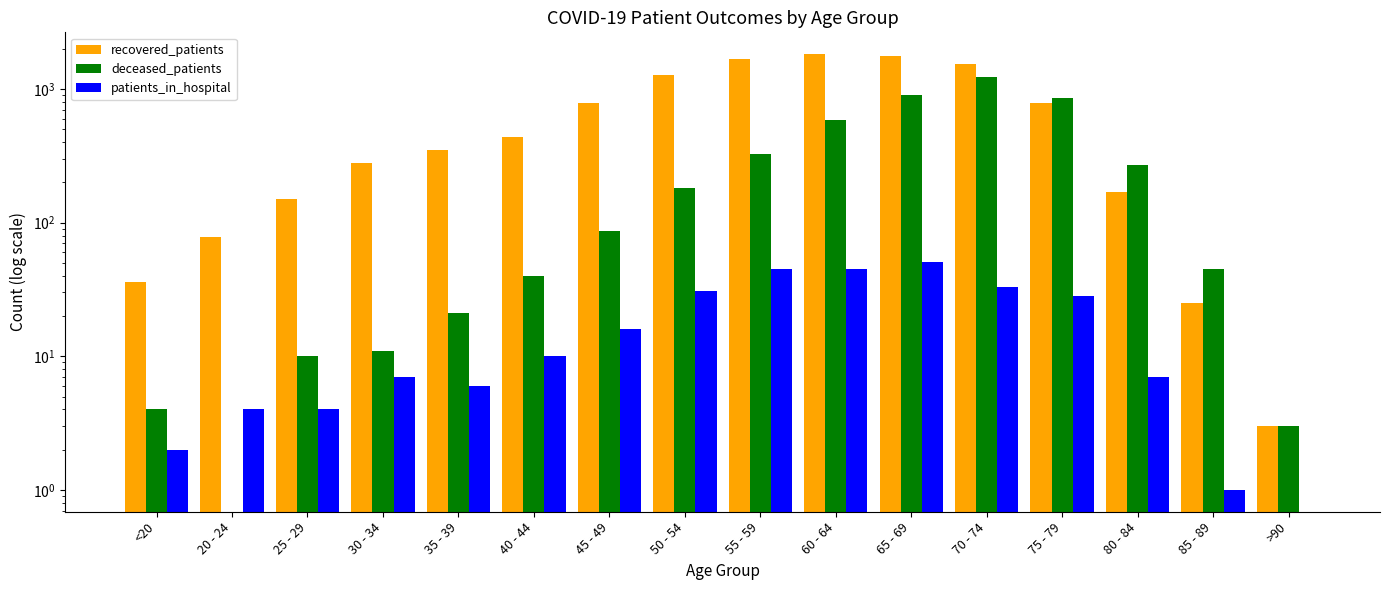

At which category is the sum across all series the highest?

70 - 74